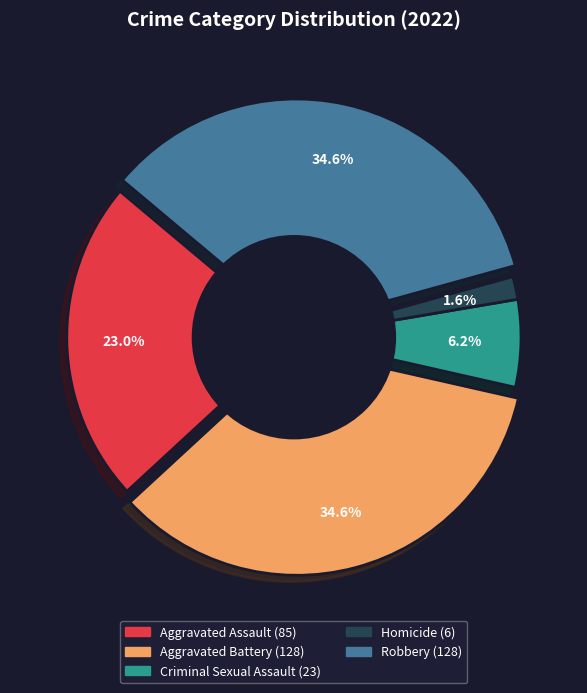

What percentage is the Criminal Sexual Assault slice, to the nearest percent?

6%